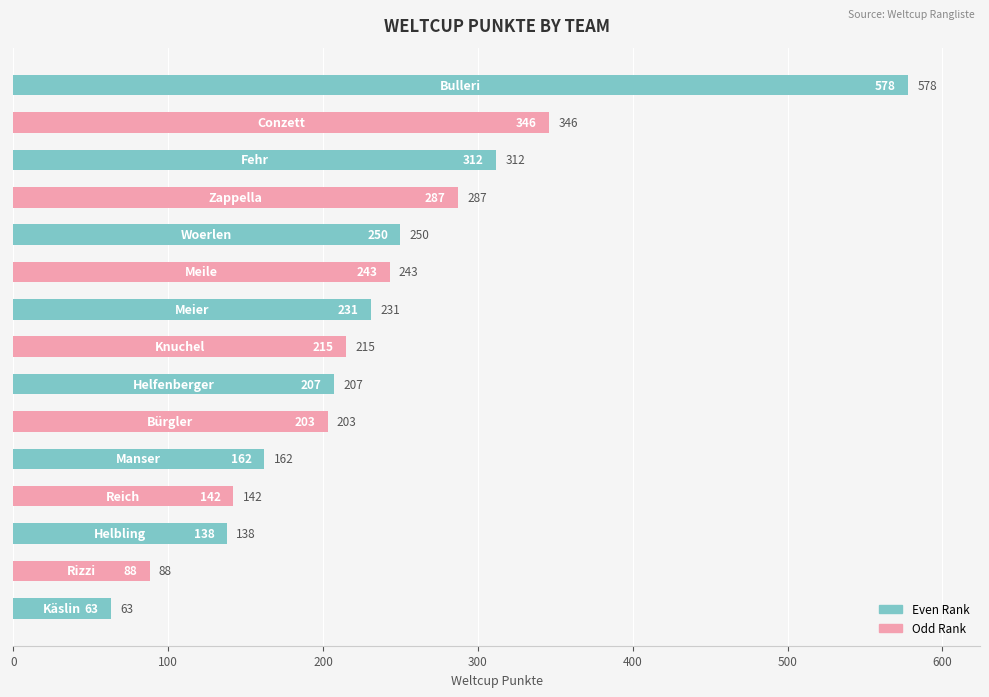

What is the difference between the maximum and second lowest values?

490